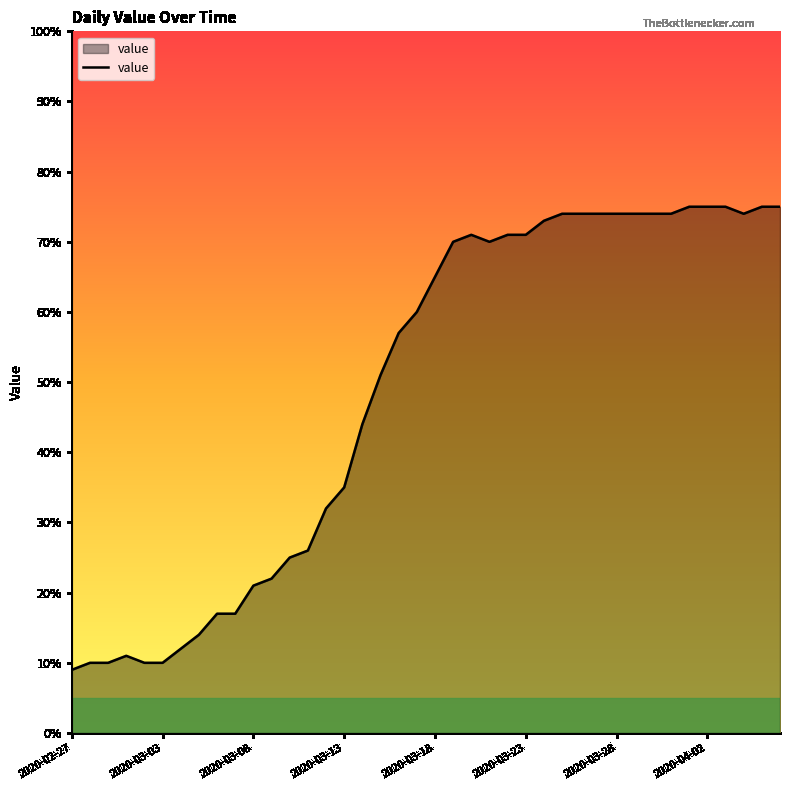

What is the greatest value displayed?

75